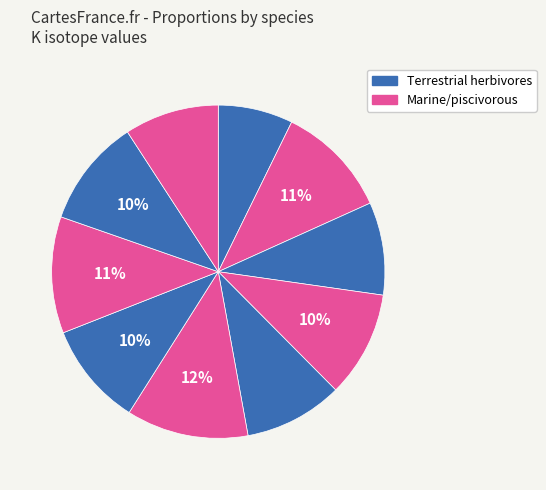

To the nearest percent, what is the average slice percentage?

10%